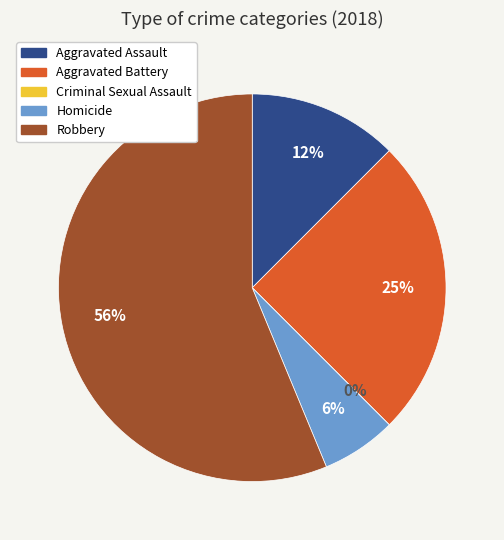

Is there a majority slice in this chart?

Yes